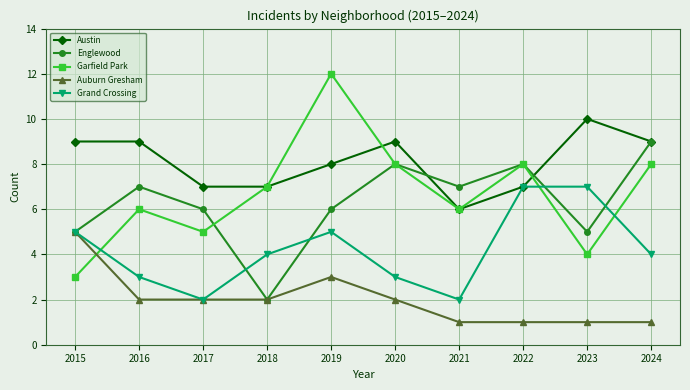

True or false: Austin and Englewood intersect in this chart.

True